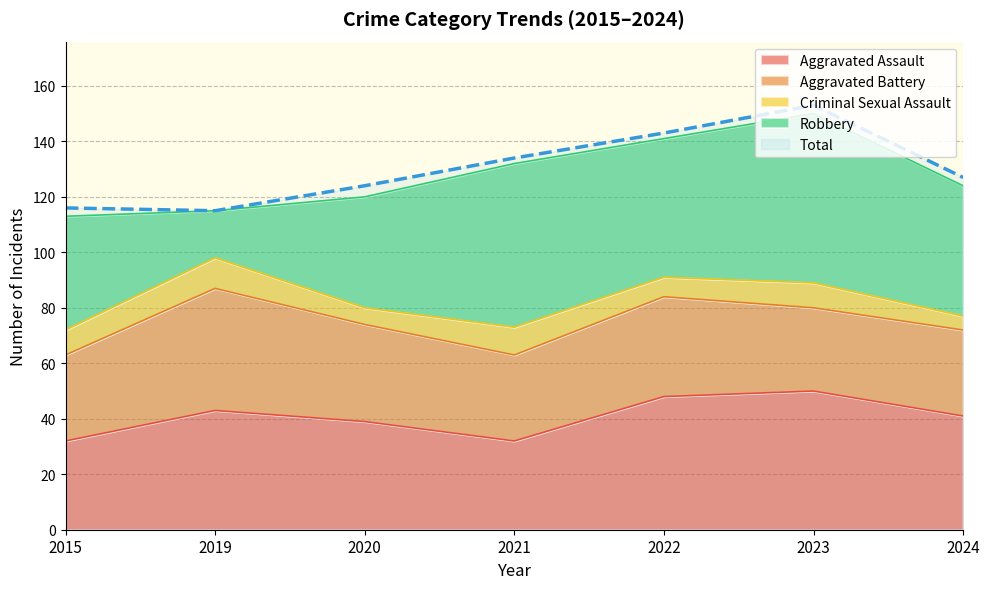

Rank the series by their maximum value, from lowest to highest.

Criminal Sexual Assault, Aggravated Battery, Aggravated Assault, Robbery, Total